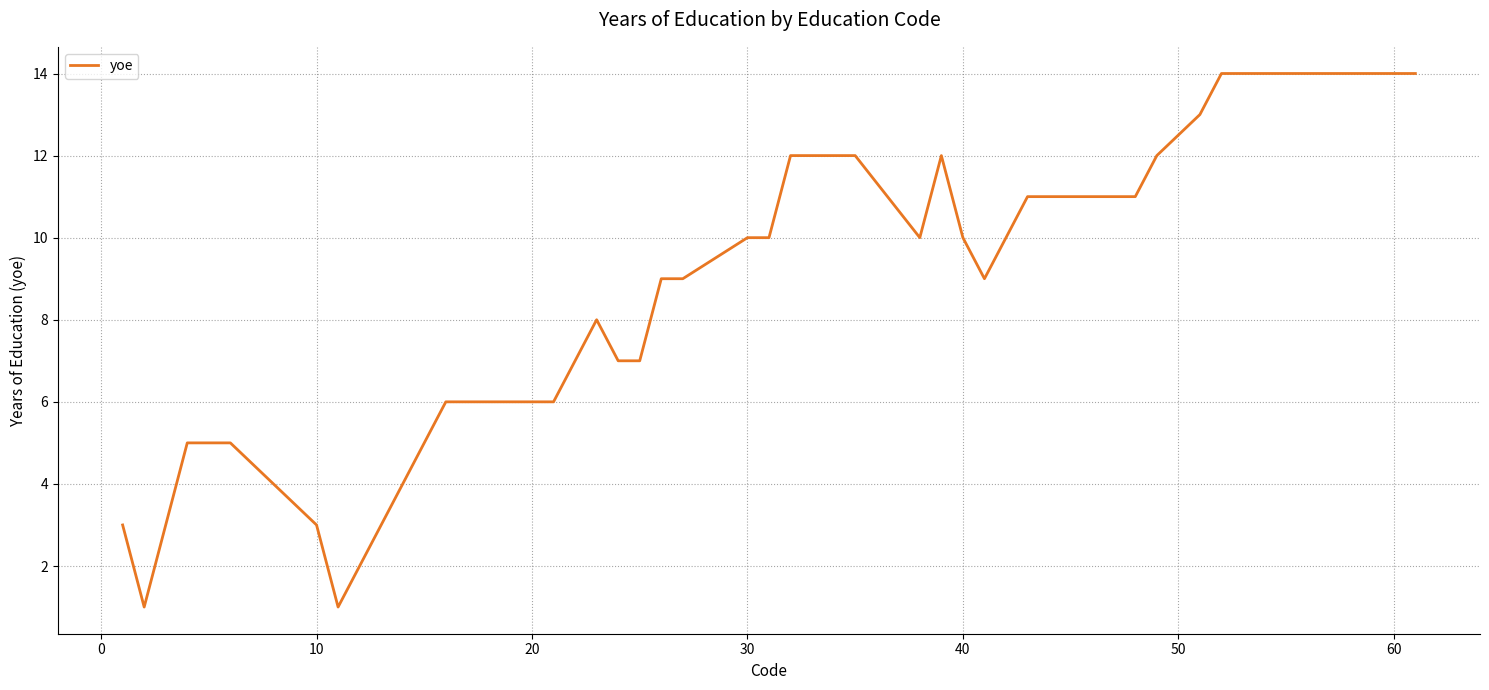

What is the difference between the maximum and minimum values?

13